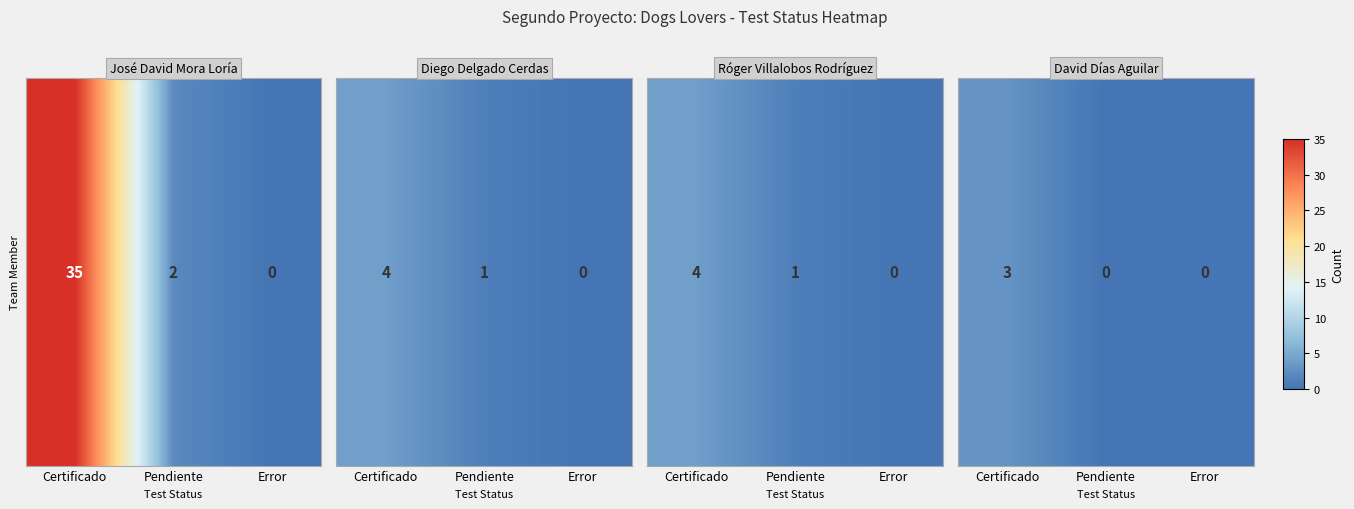

List the labels in order of value, smallest first.

Pendiente, Error, Certificado